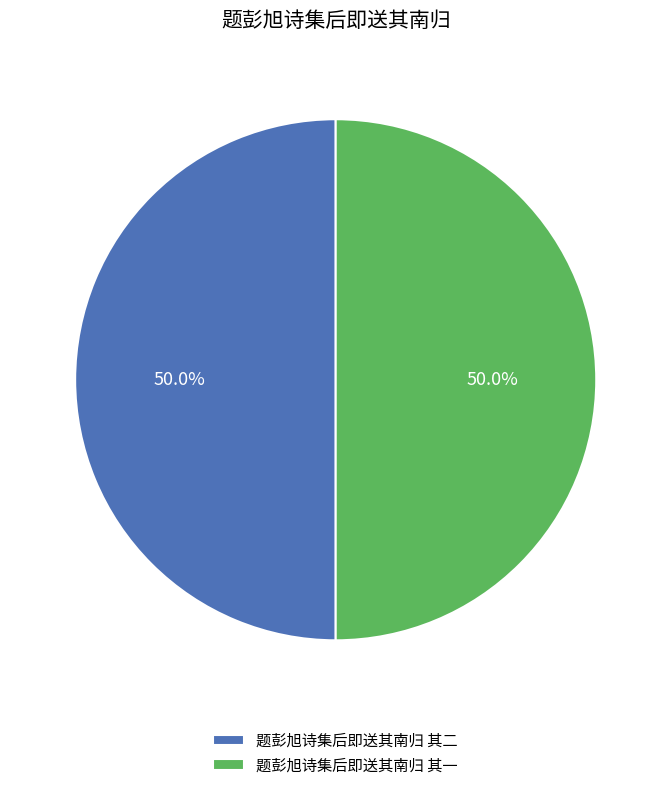

What is the ratio of the value at 题彭旭诗集后即送其南归 其二 to the value at 题彭旭诗集后即送其南归 其一?

1.0